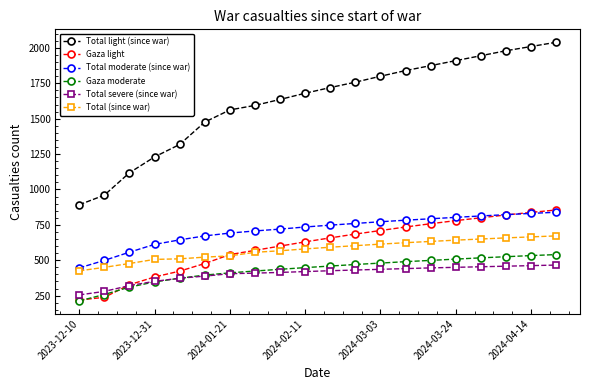

Which series has the largest total across all categories?

Total light (since war)